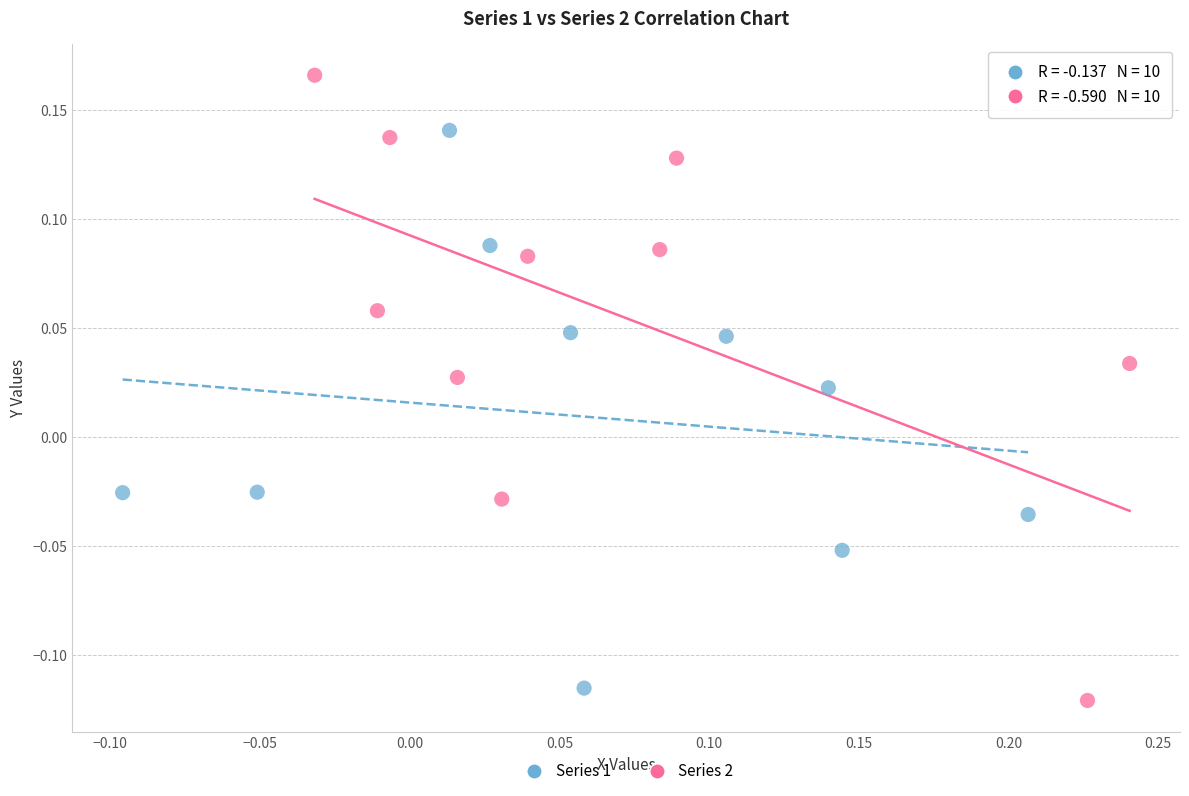

Which series contains the lowest Y value?

Series 2